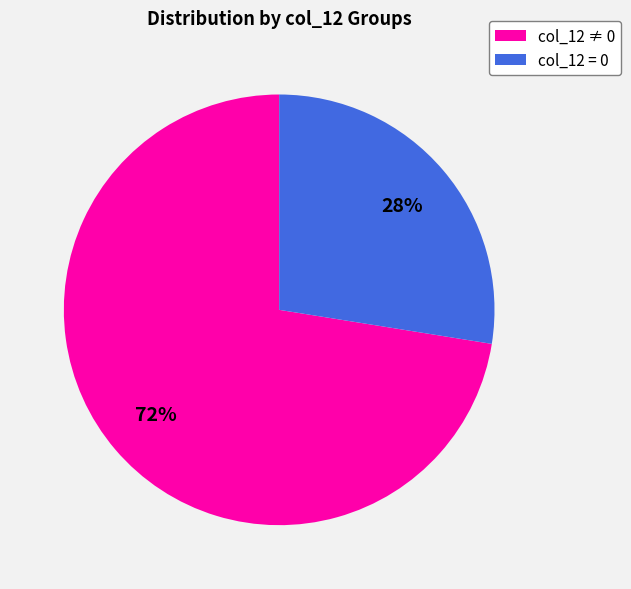

True or false: col_12 = 0 accounts for 28% of the total.

True